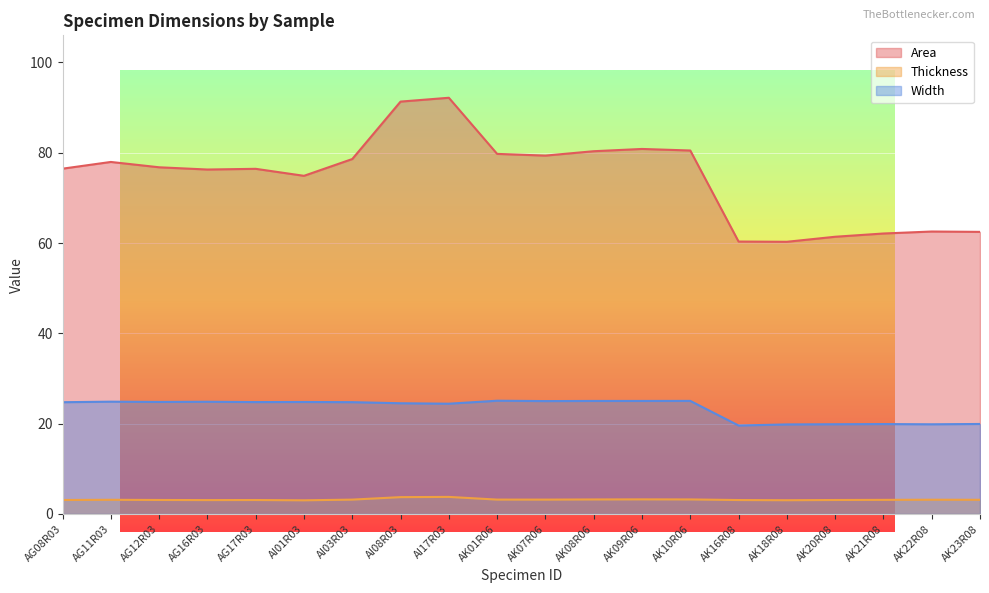

At which label is Width closest to 22?

AK23R08